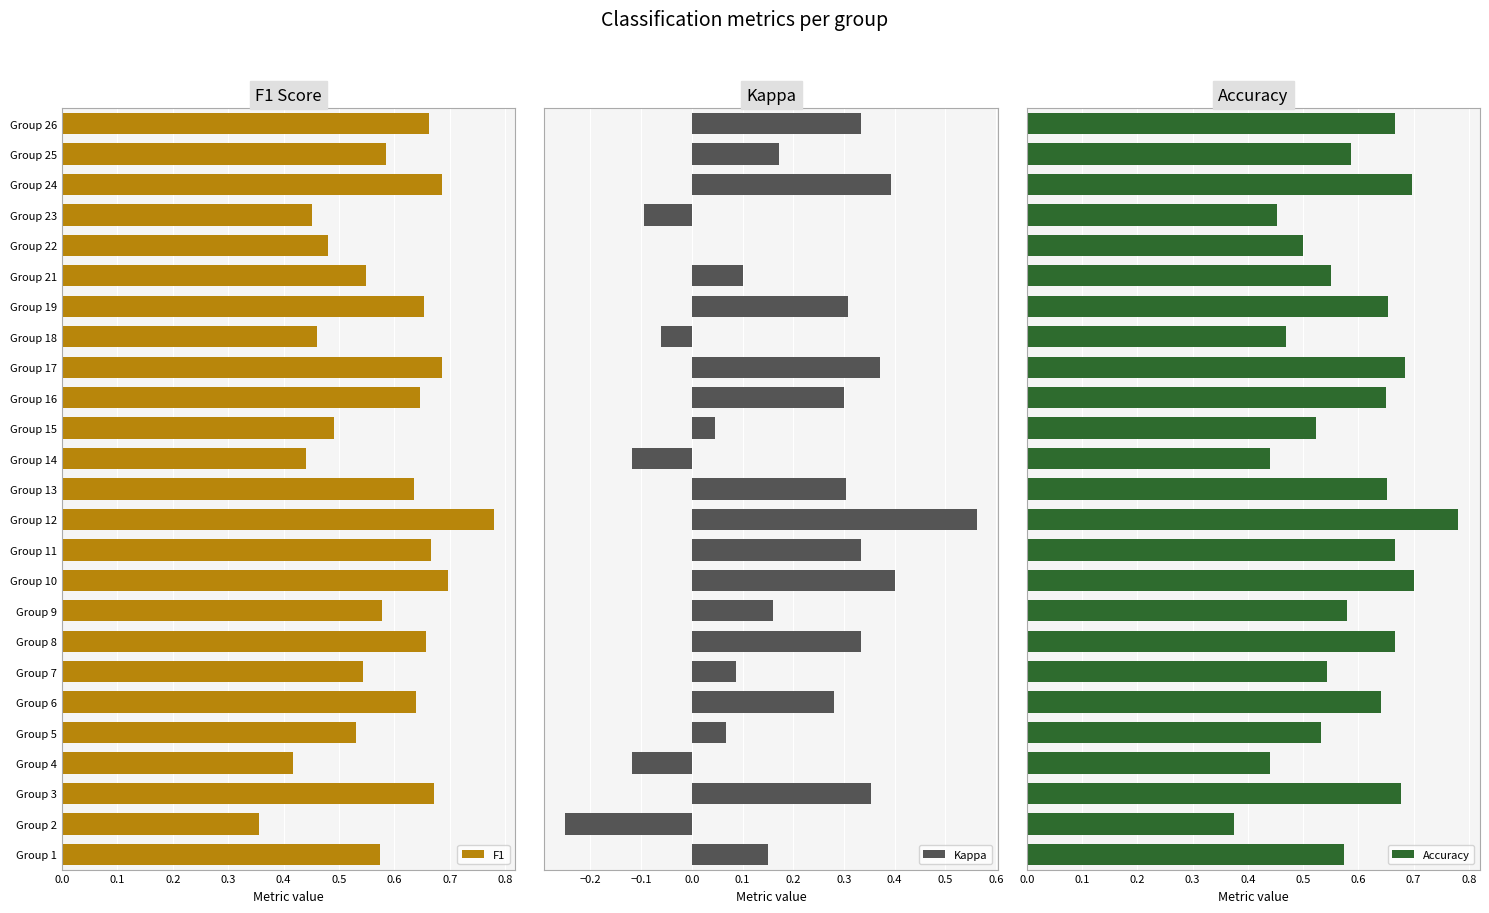

The value of F1 at Group 5 is 1.0. True or false?

False